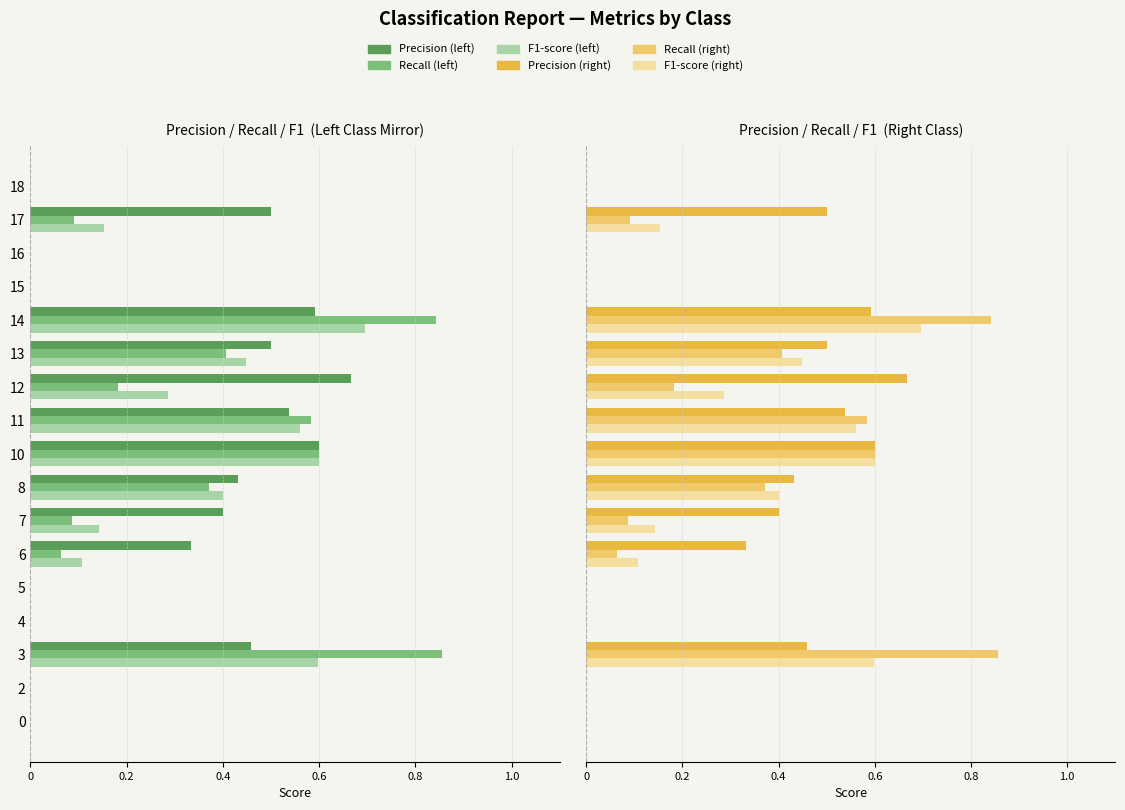

Is it true that recall equals 0.0 at 15?

False